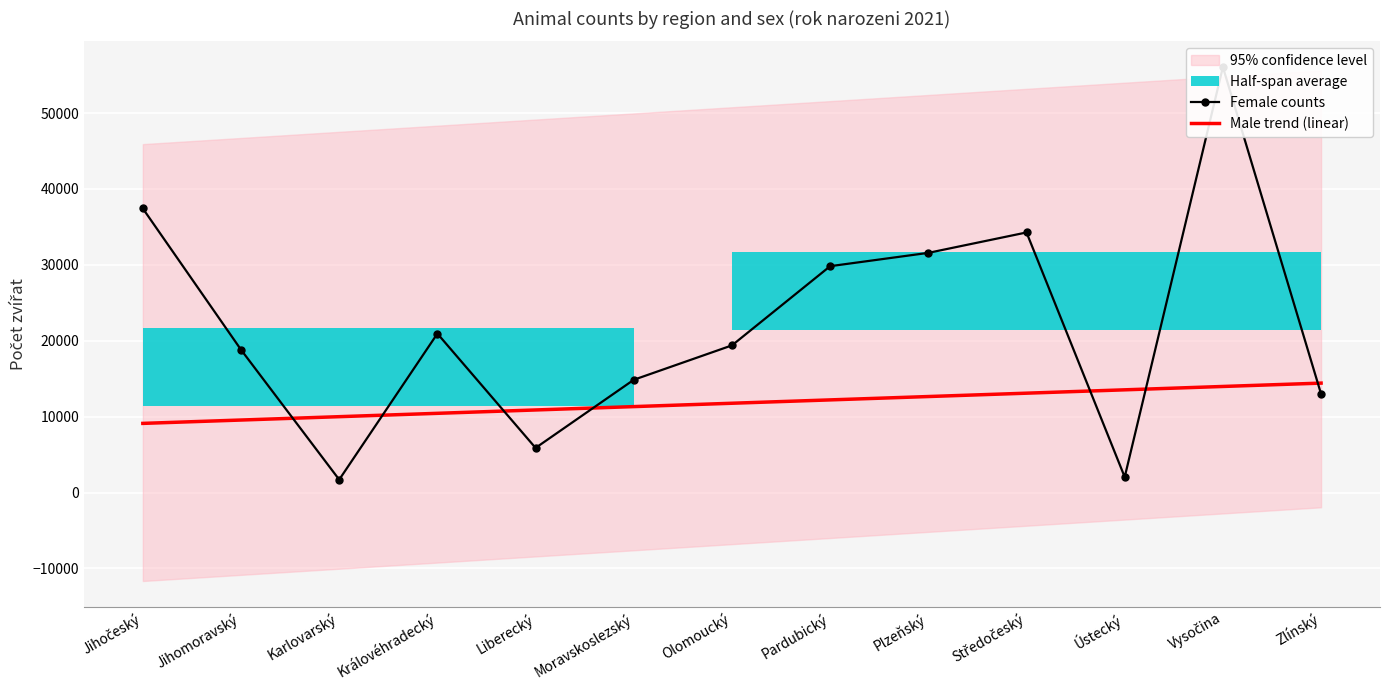

What is the label of the 6th point from the left?

Moravskoslezský